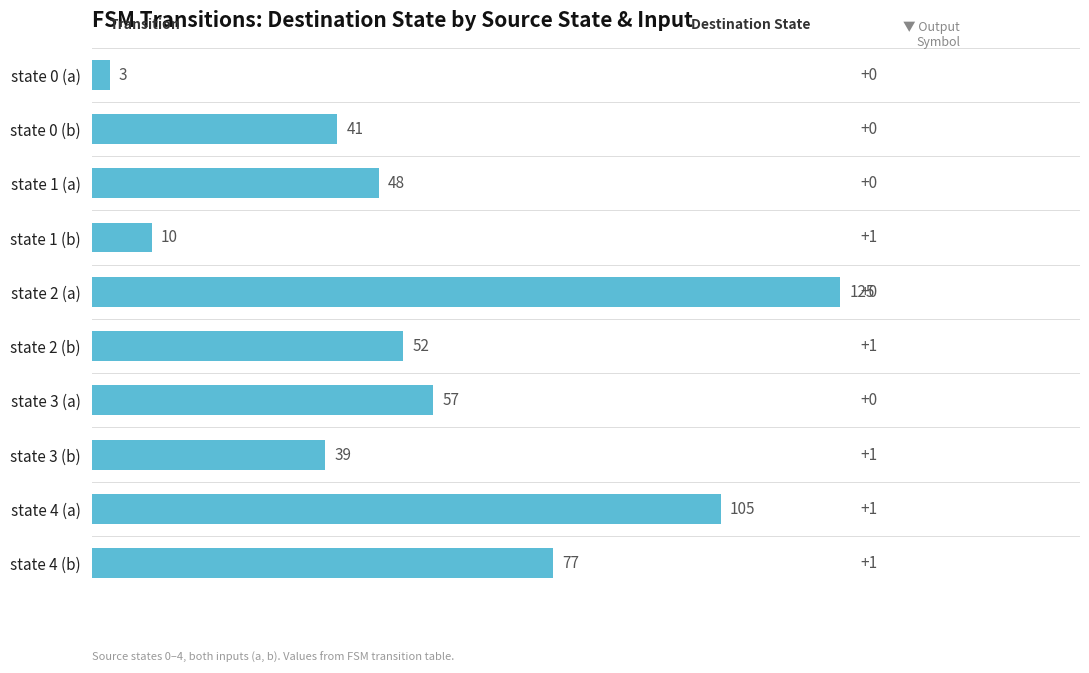

How many series are shown in this chart?

1